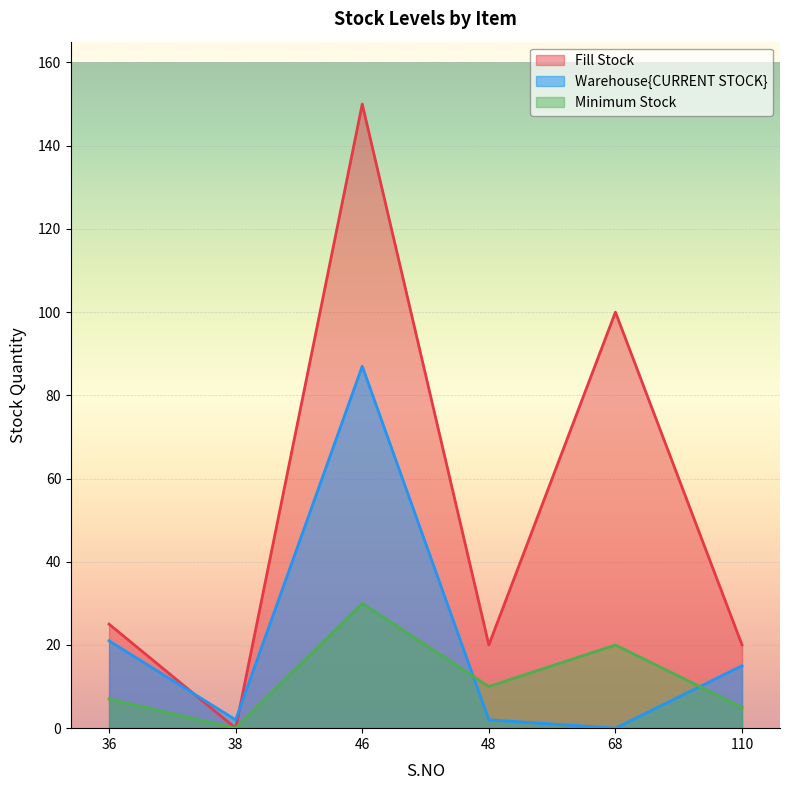

True or false: Minimum Stock and Fill Stock cross at least once.

False